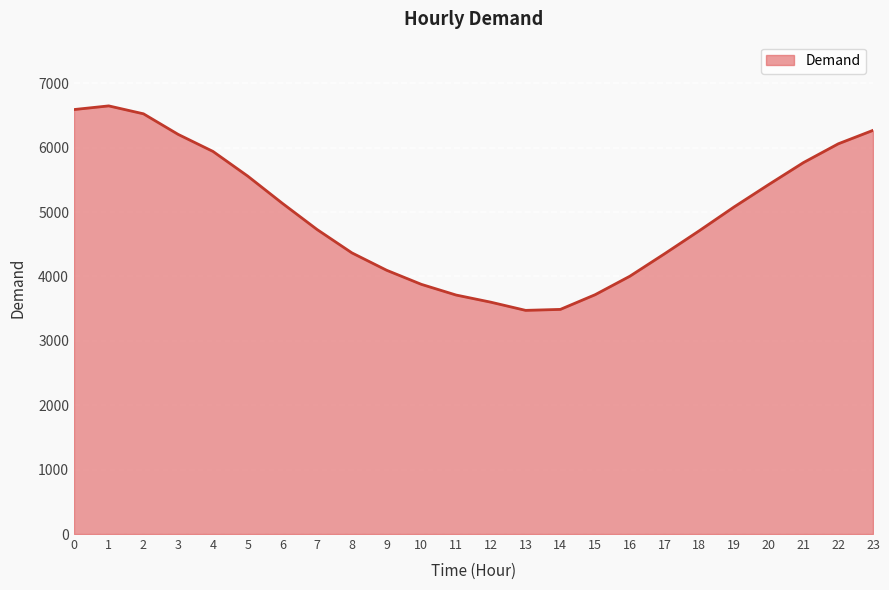

What is the difference between the values at 3 and 1?

443